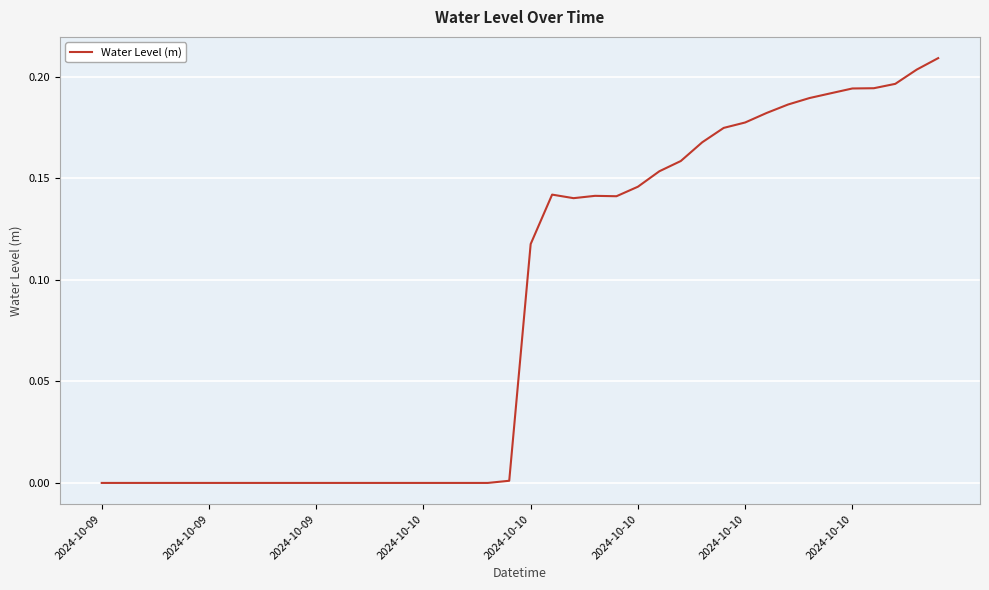

Is this an area chart (filled region under the line)?

No